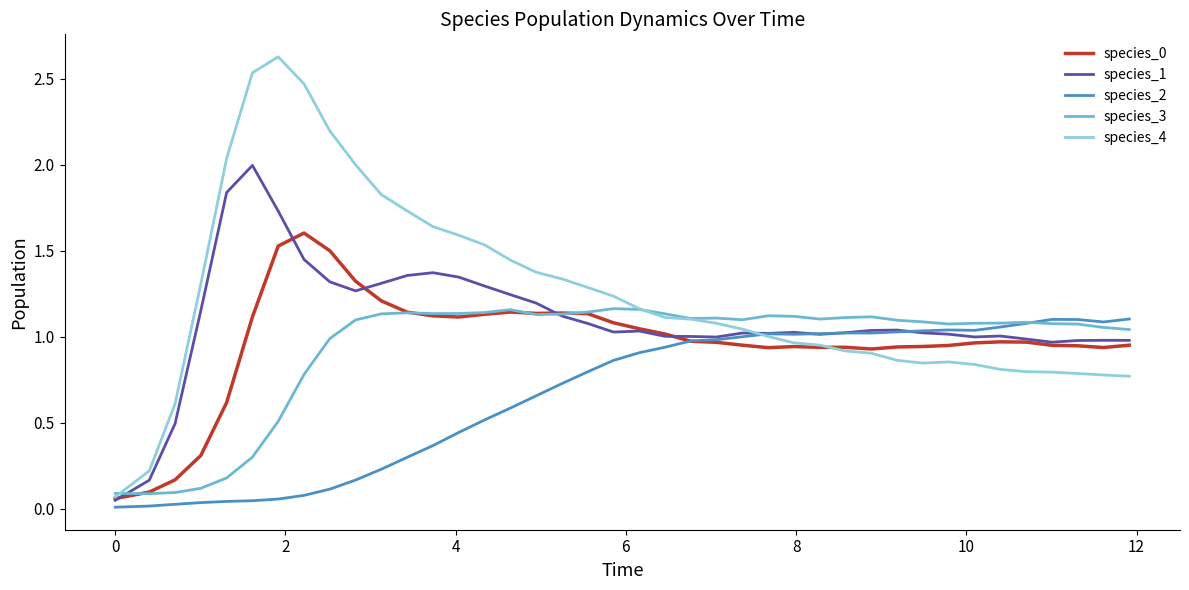

True or false: species_1 has more than 0 interior local peaks.

True